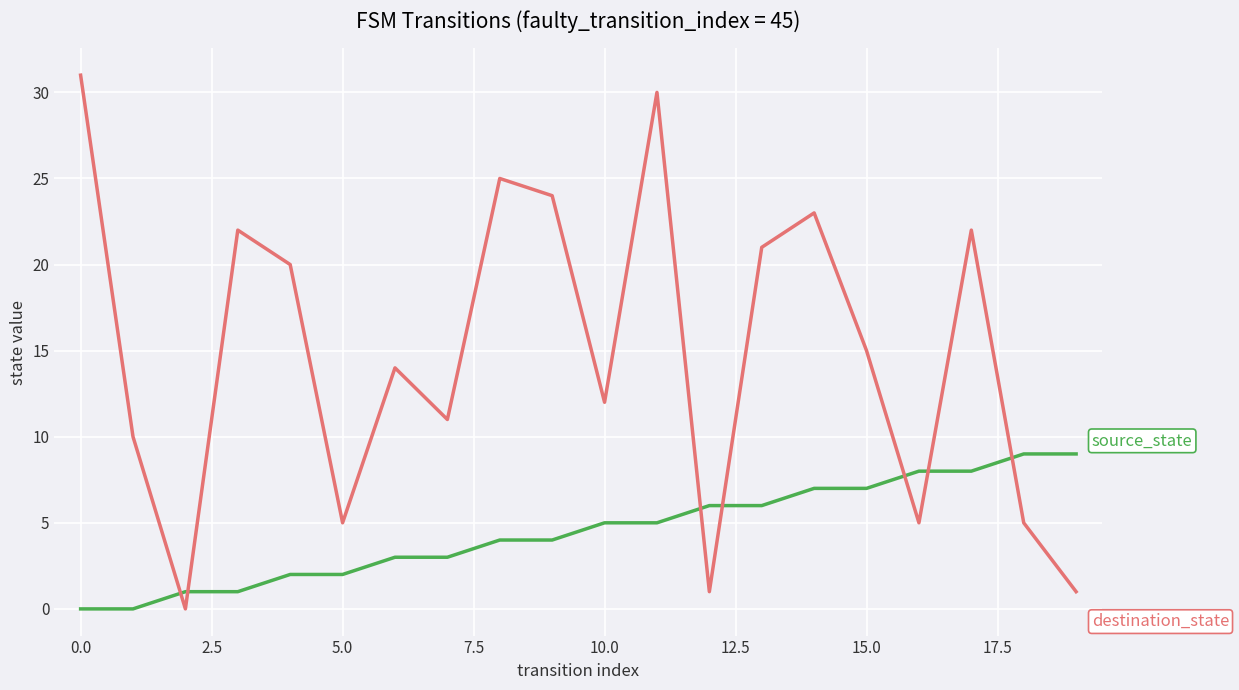

What is the greatest value displayed?

31